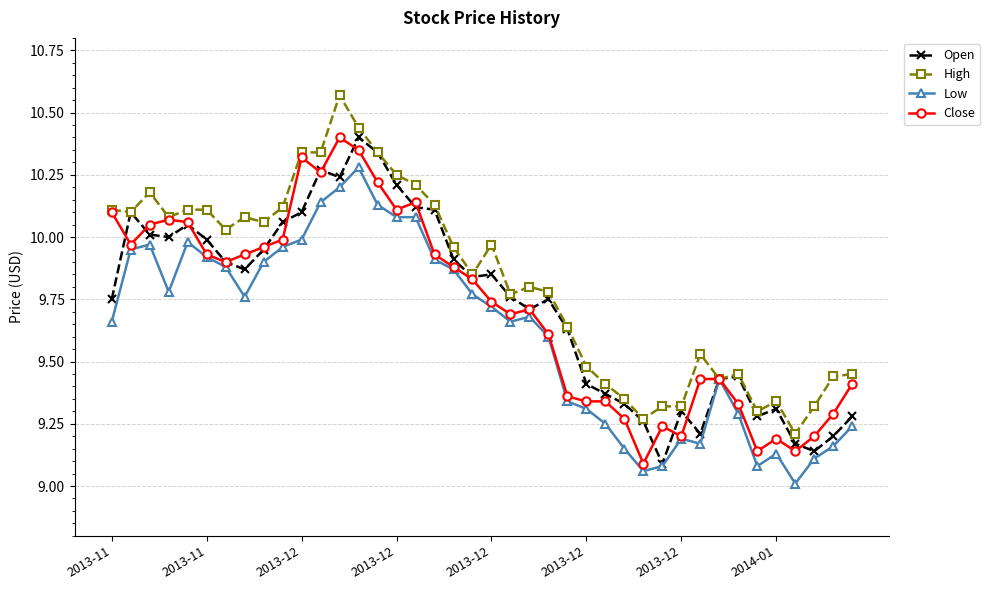

True or false: Low has more than 0 points higher than both neighbors.

True